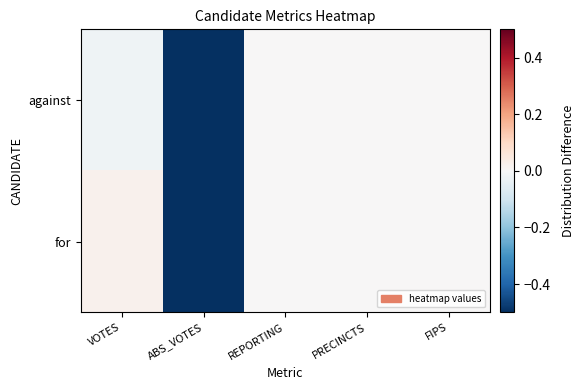

Which series has the widest spread of values?

for